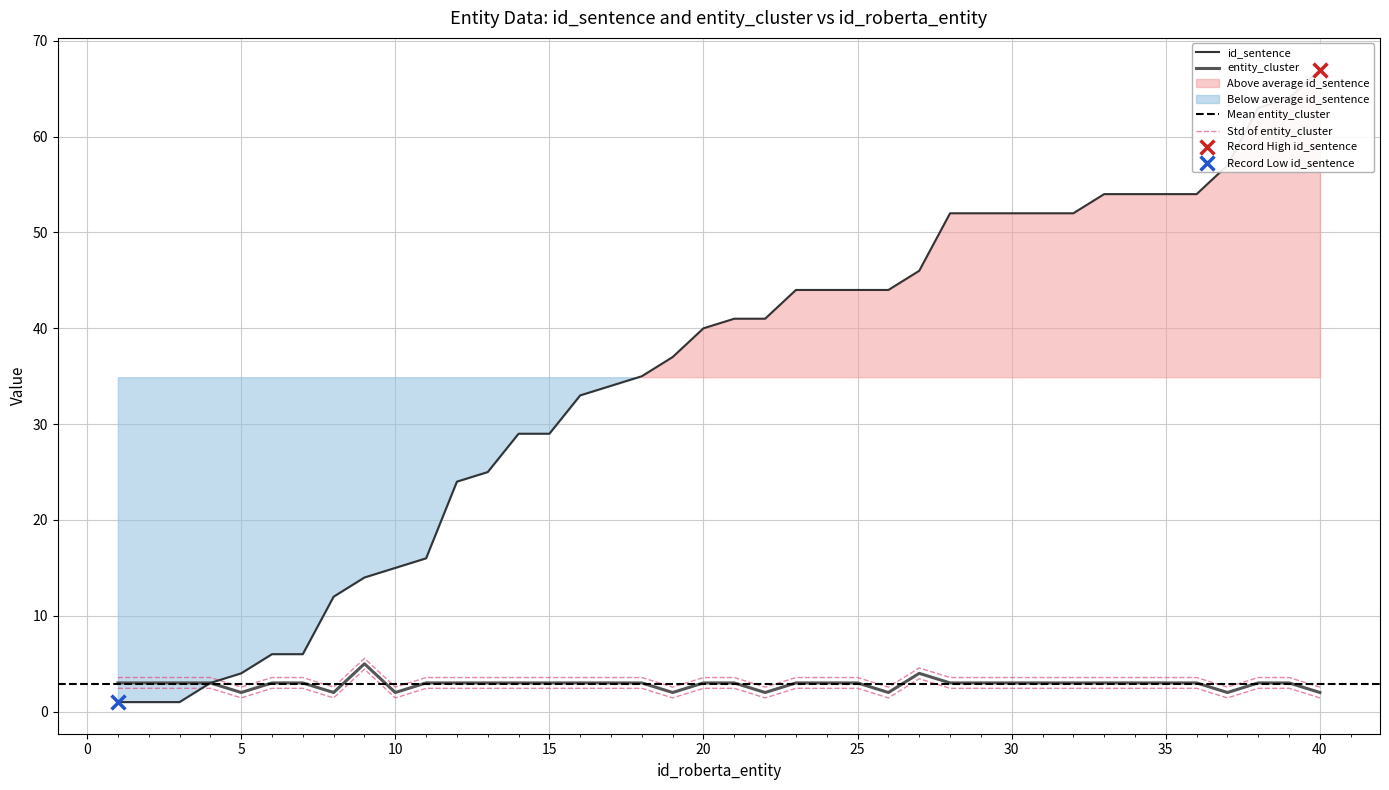

What are all the series names shown in the legend?

id_sentence, entity_cluster